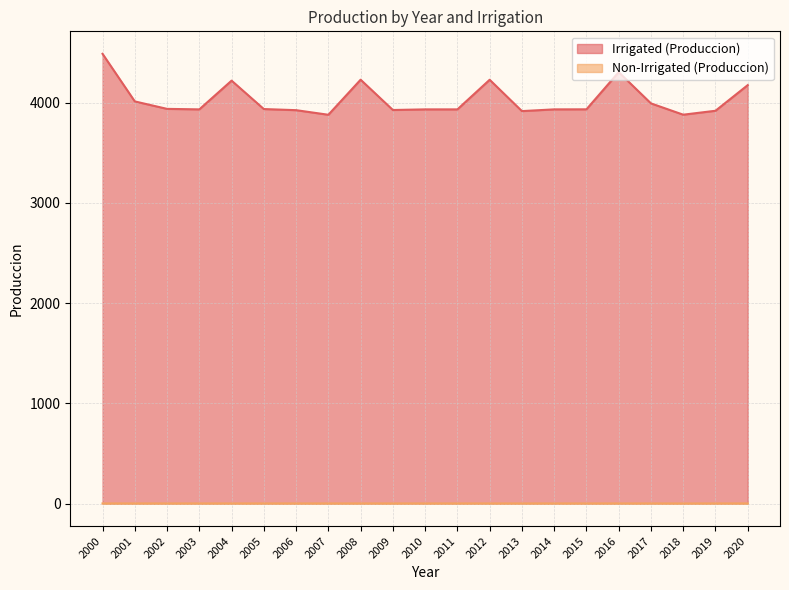

What is the sum of all Irrigated (Produccion) values?

84641.6